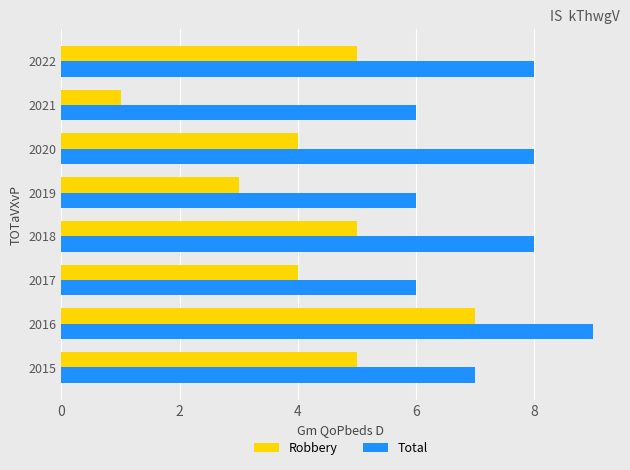

List the series in order of their overall mean, lowest first.

Robbery, Total